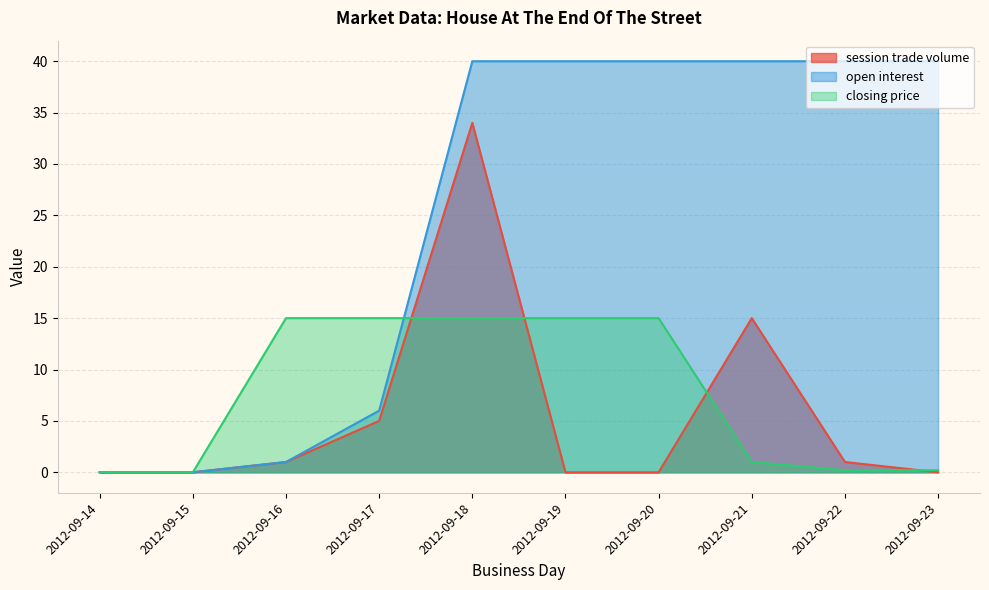

Which has a higher value, 2012-09-21 or 2012-09-14?

2012-09-21